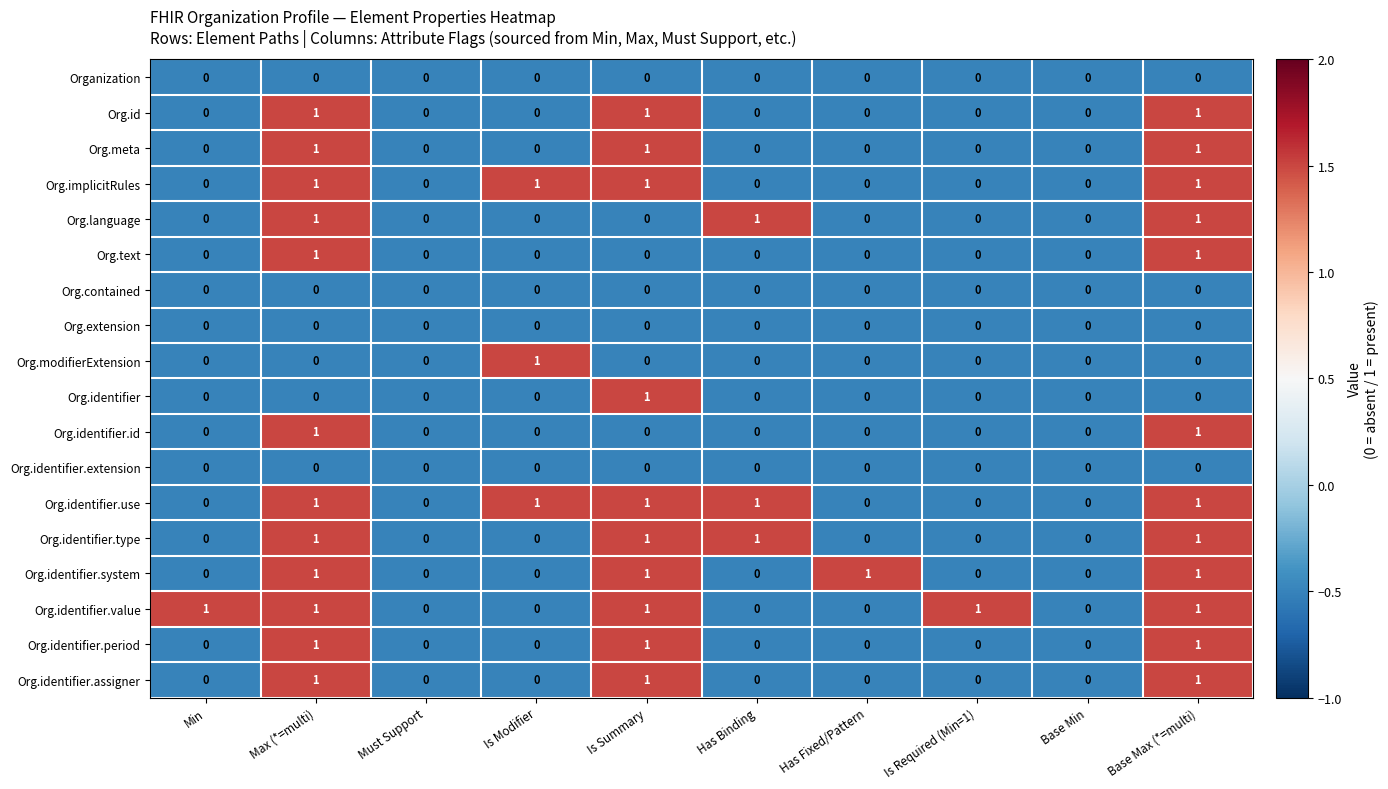

Between Has Fixed/Pattern and Base Min, which series saw the biggest shift?

Org.identifier.system